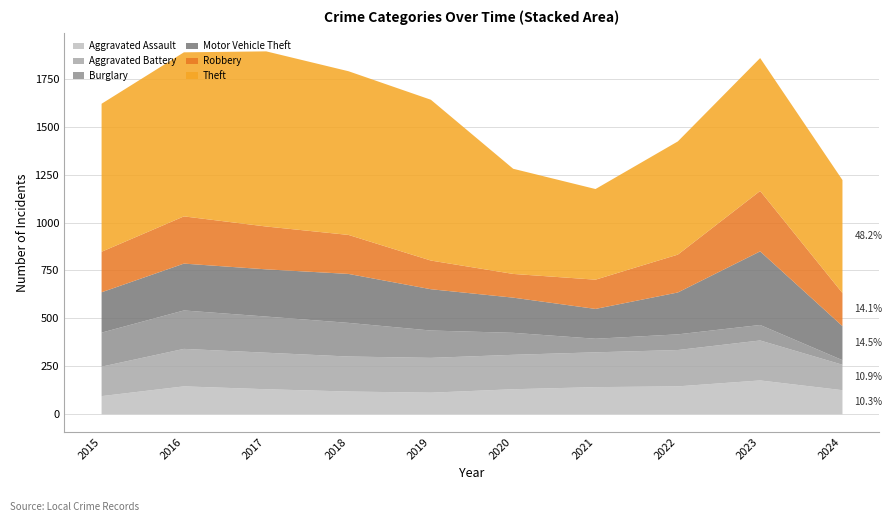

How many series are shown in this chart?

6